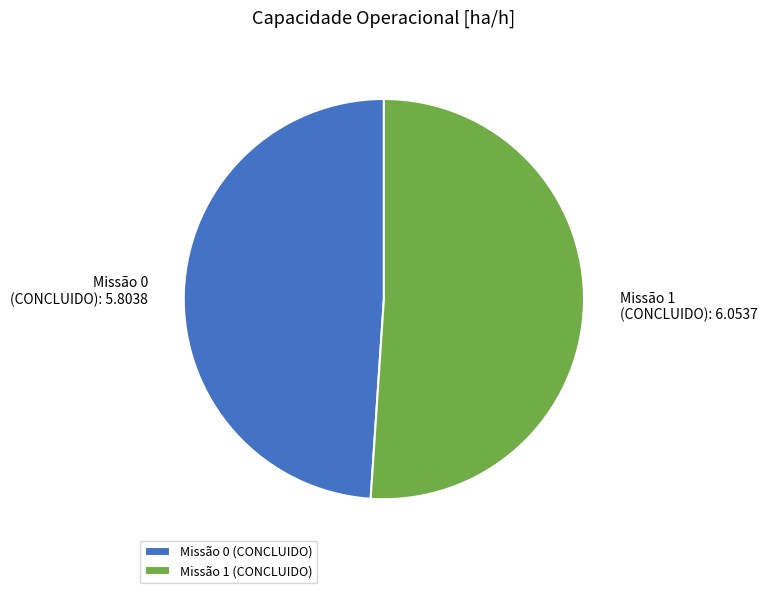

Do Missão 1 (CONCLUIDO) and Missão 0 (CONCLUIDO) together represent more than half of the pie?

Yes